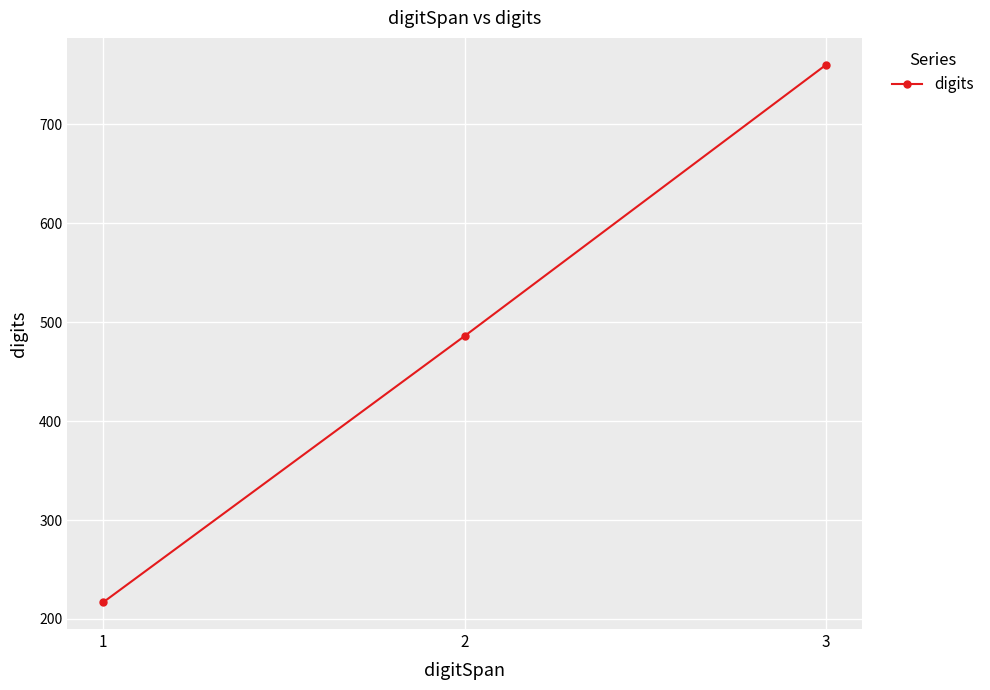

Read the value at 1, to the nearest 10.

220